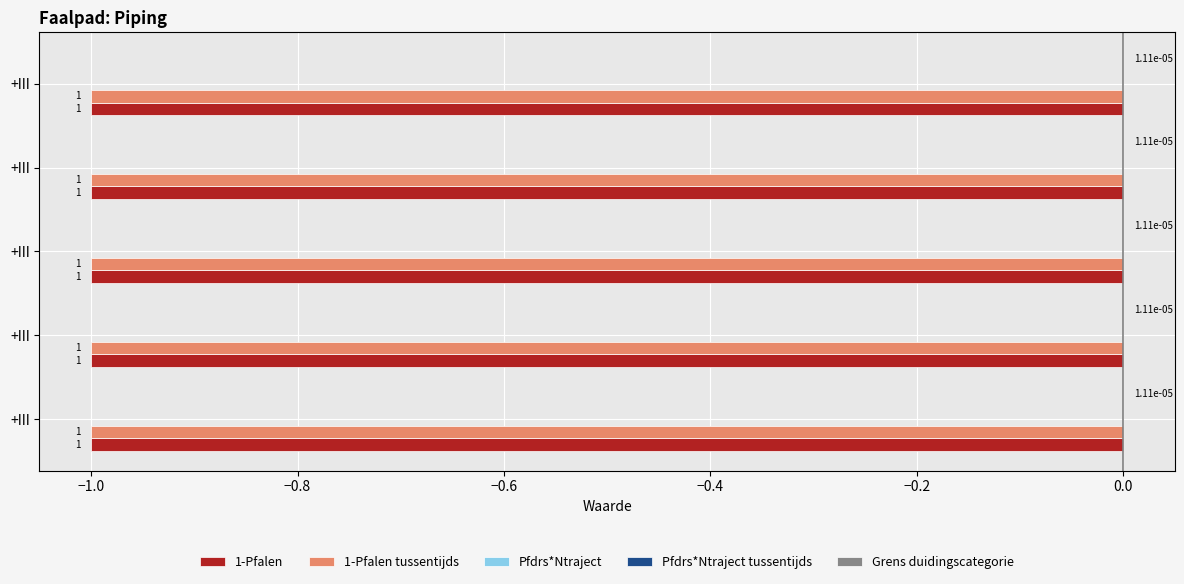

The 1-Pfalen series shows 1.4 at +III. True or false?

False